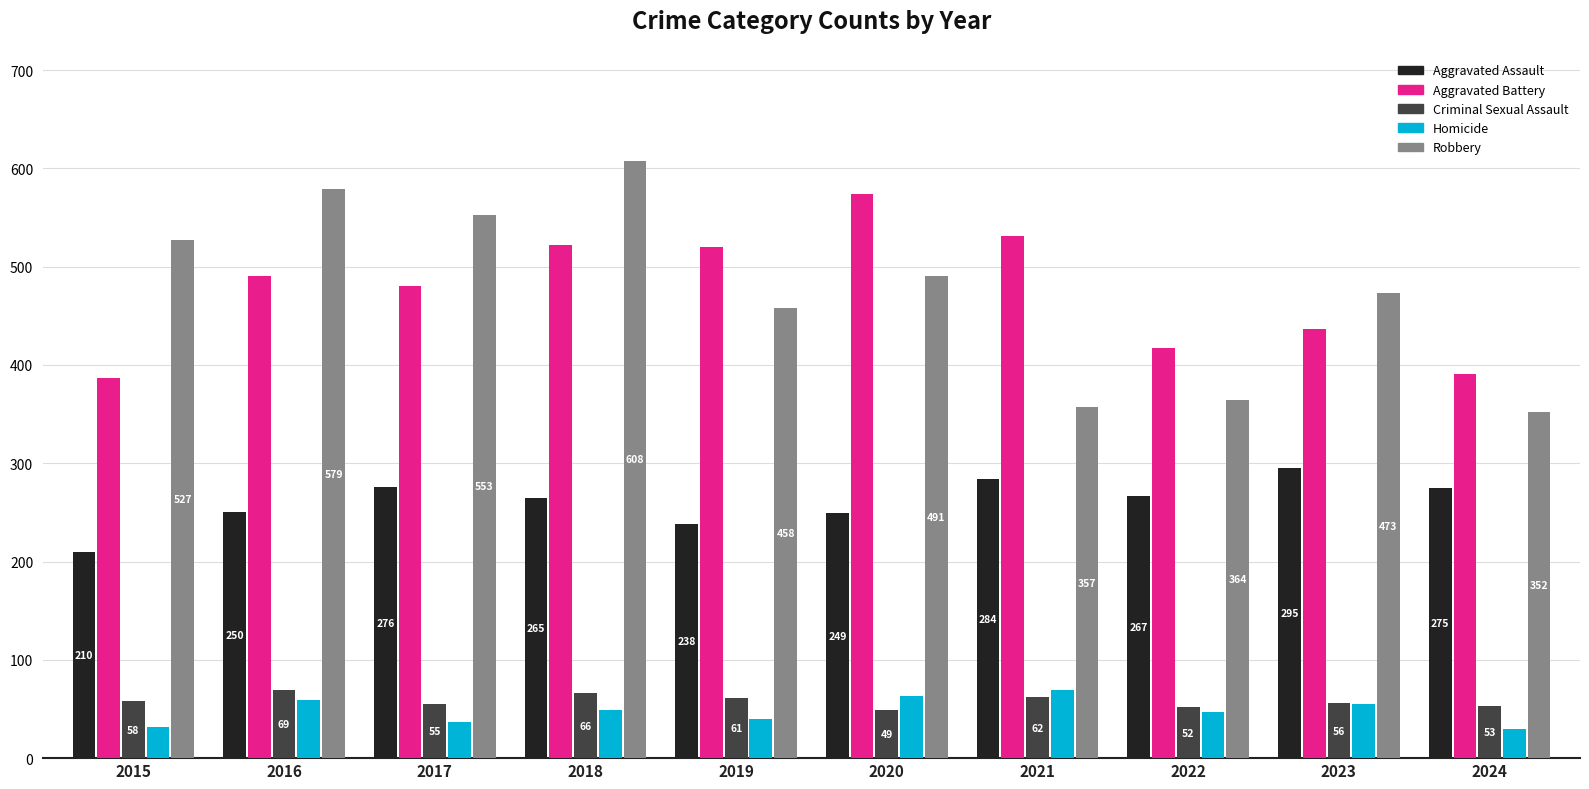

Is it true that Aggravated Battery equals 437 at 2023?

True